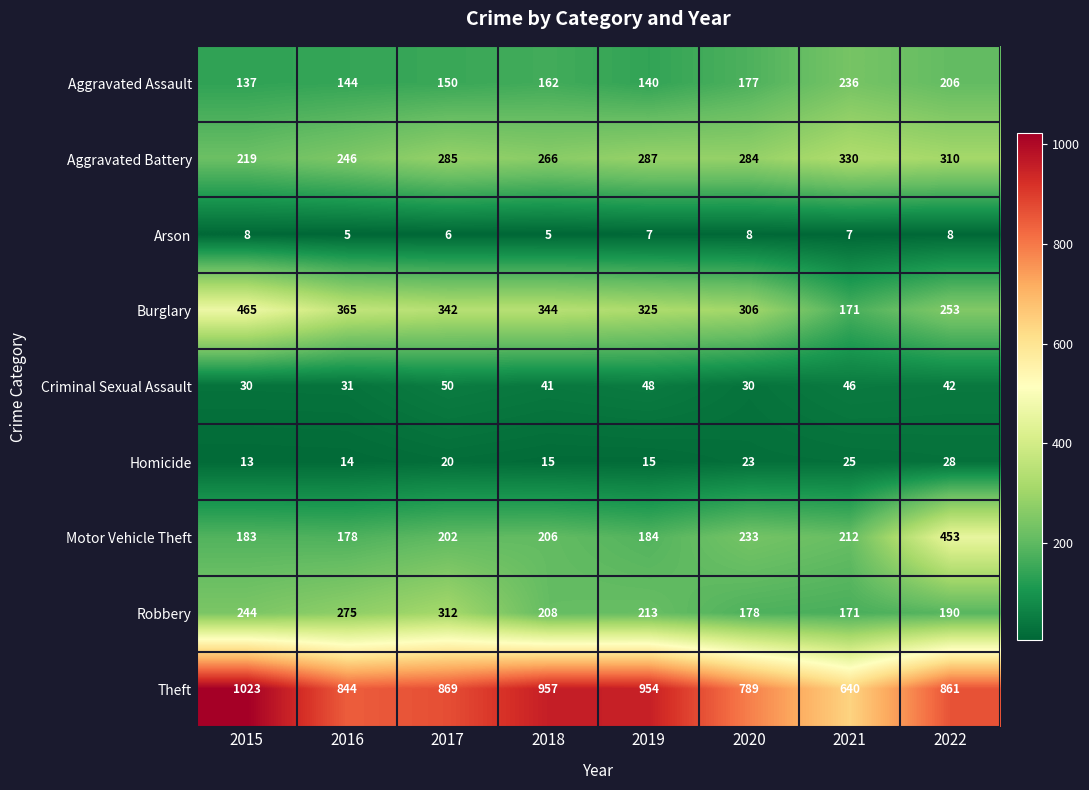

What is the highest value of the Motor Vehicle Theft series?

453